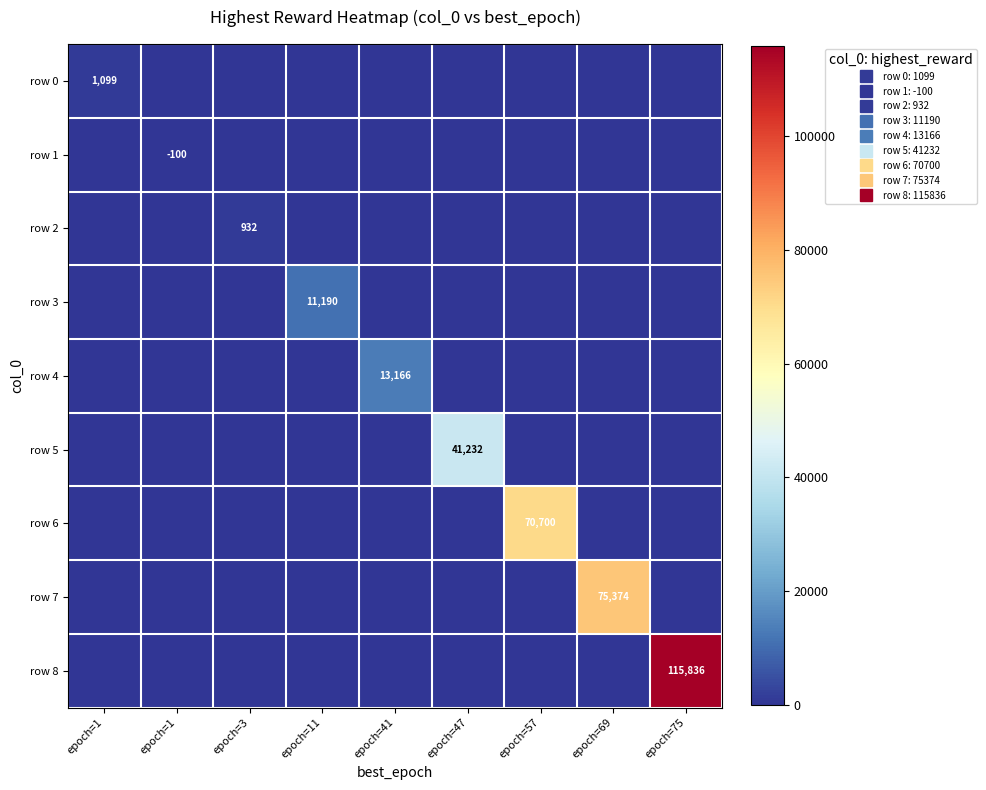

True or false: row 0 has a value of 1099 at epoch=1.

True